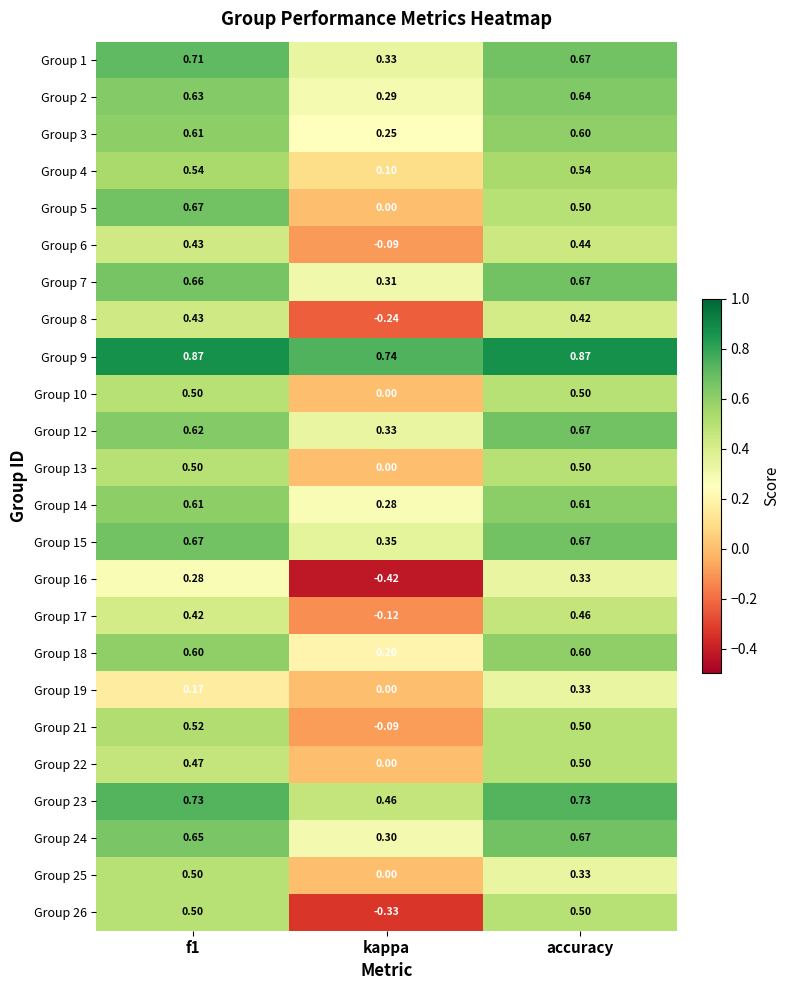

Where is Group 8 nearest to the value 0?

kappa